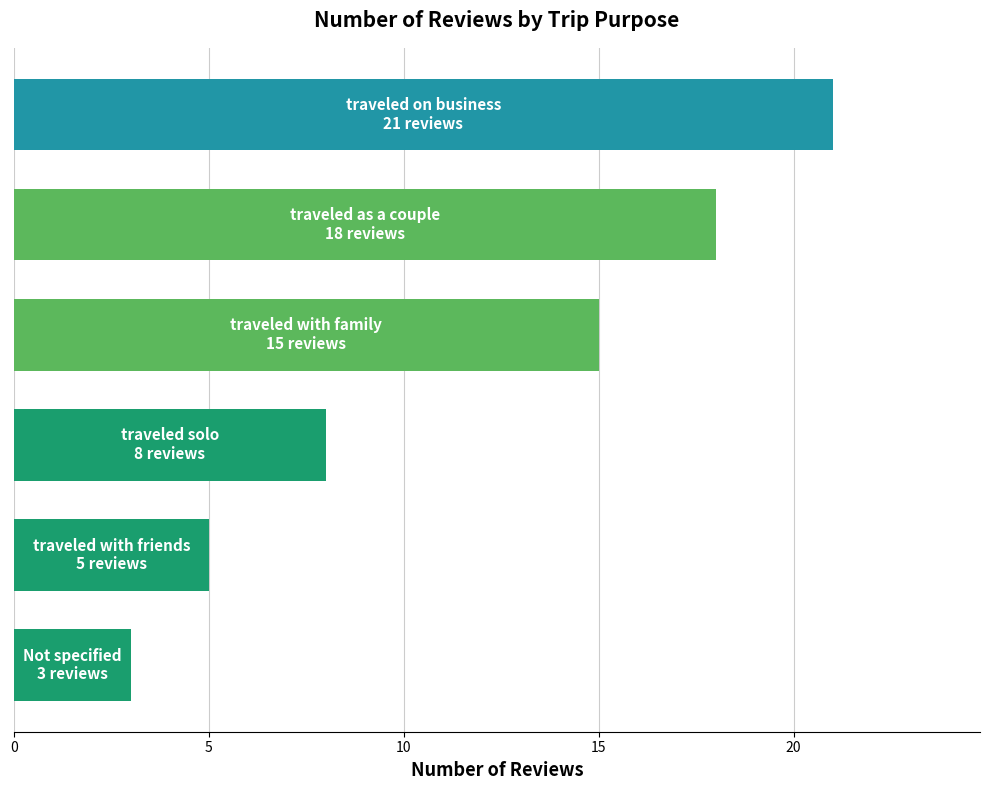

What is the greatest value displayed?

21